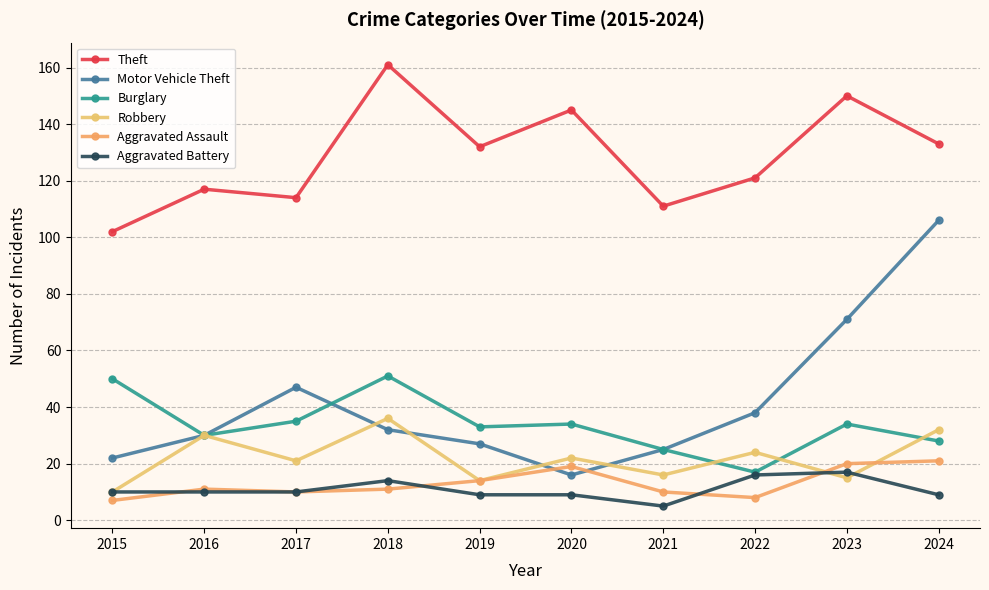

How many interior local peaks does the Theft series have?

4